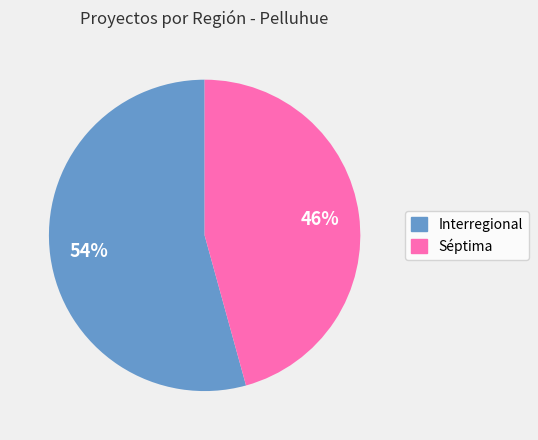

Combined, do Interregional and Séptima account for over 50%?

Yes